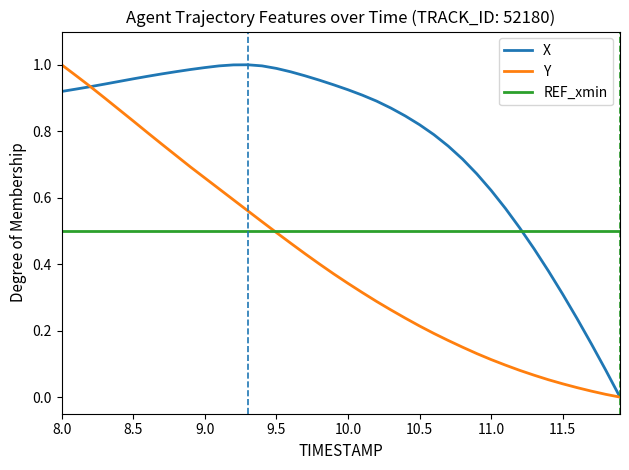

How many times do X and REF_xmin cross each other?

1